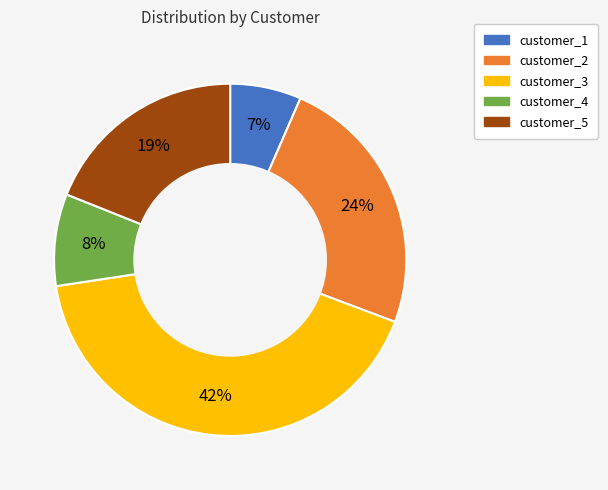

Between customer_3 and customer_5, which is larger?

customer_3